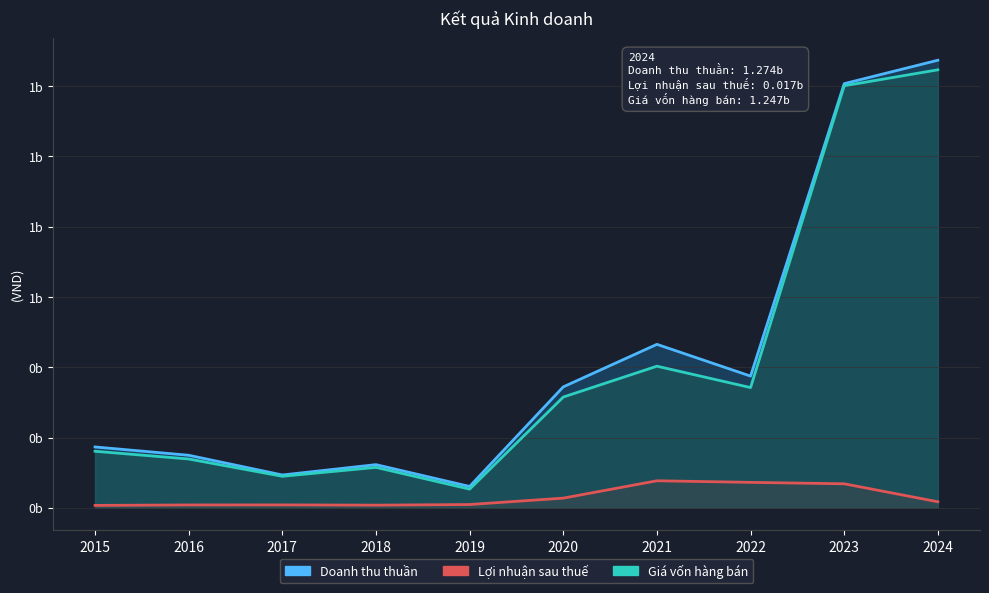

At which category is the sum across all series the highest?

2024